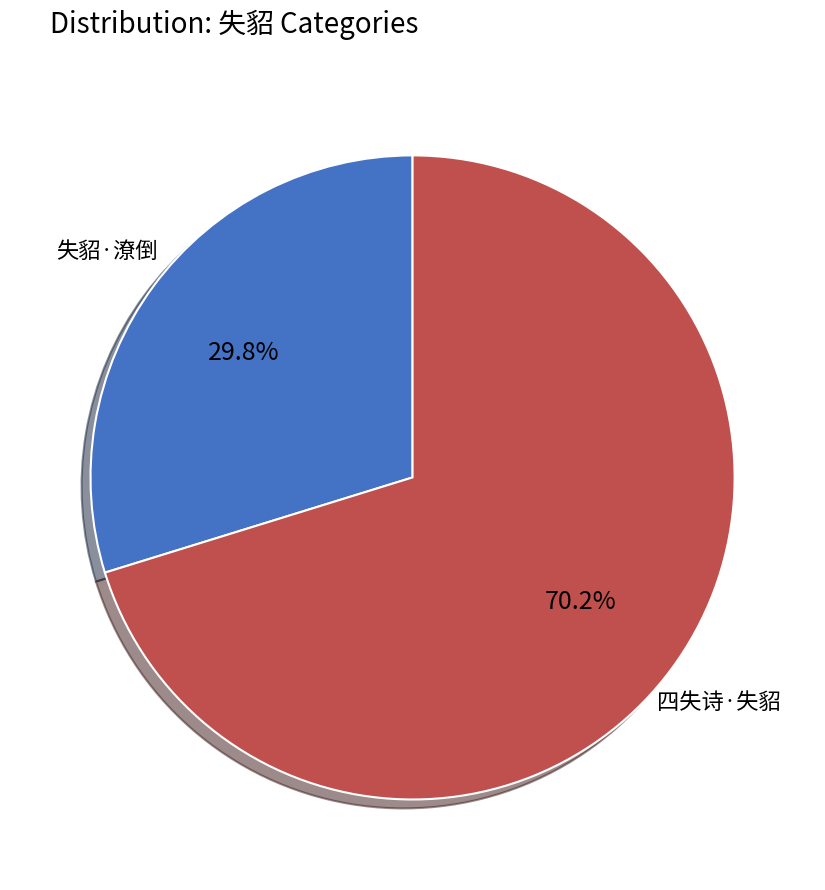

Does any single category account for the majority?

Yes